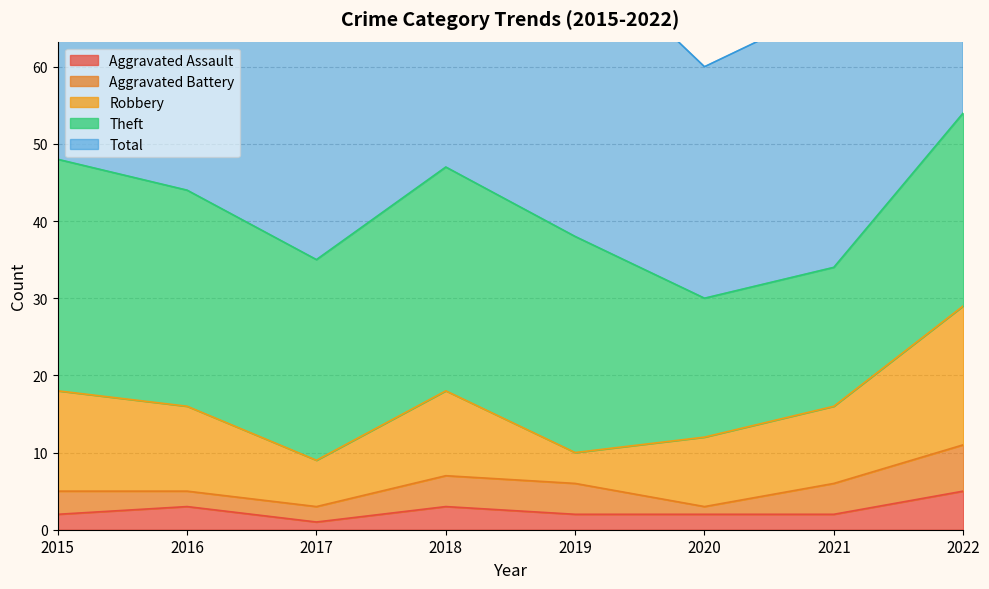

Which series has the widest spread of values?

Total